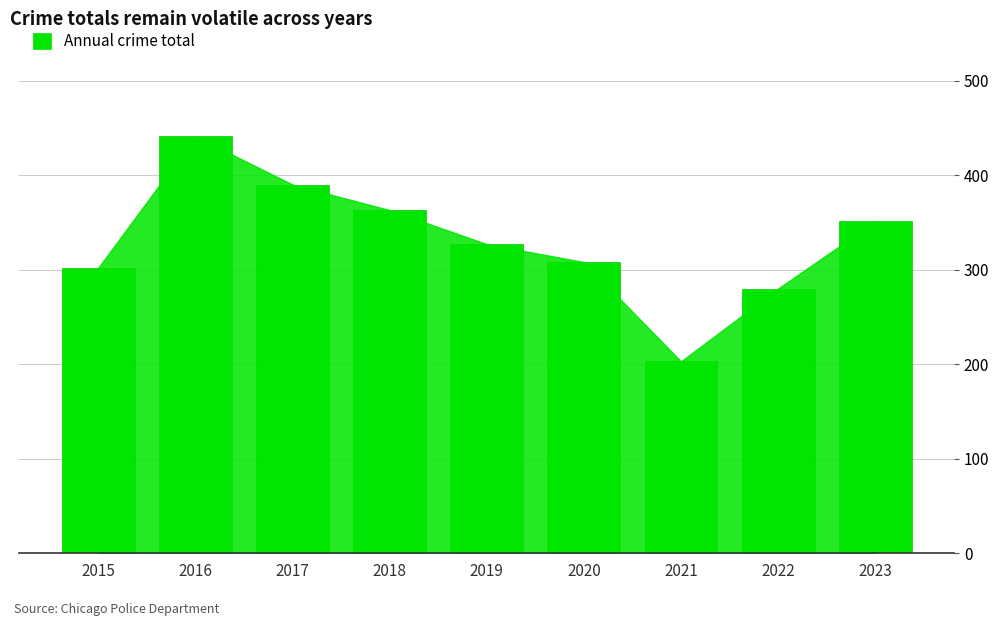

What is the change in value from 2015 to 2016?

+139